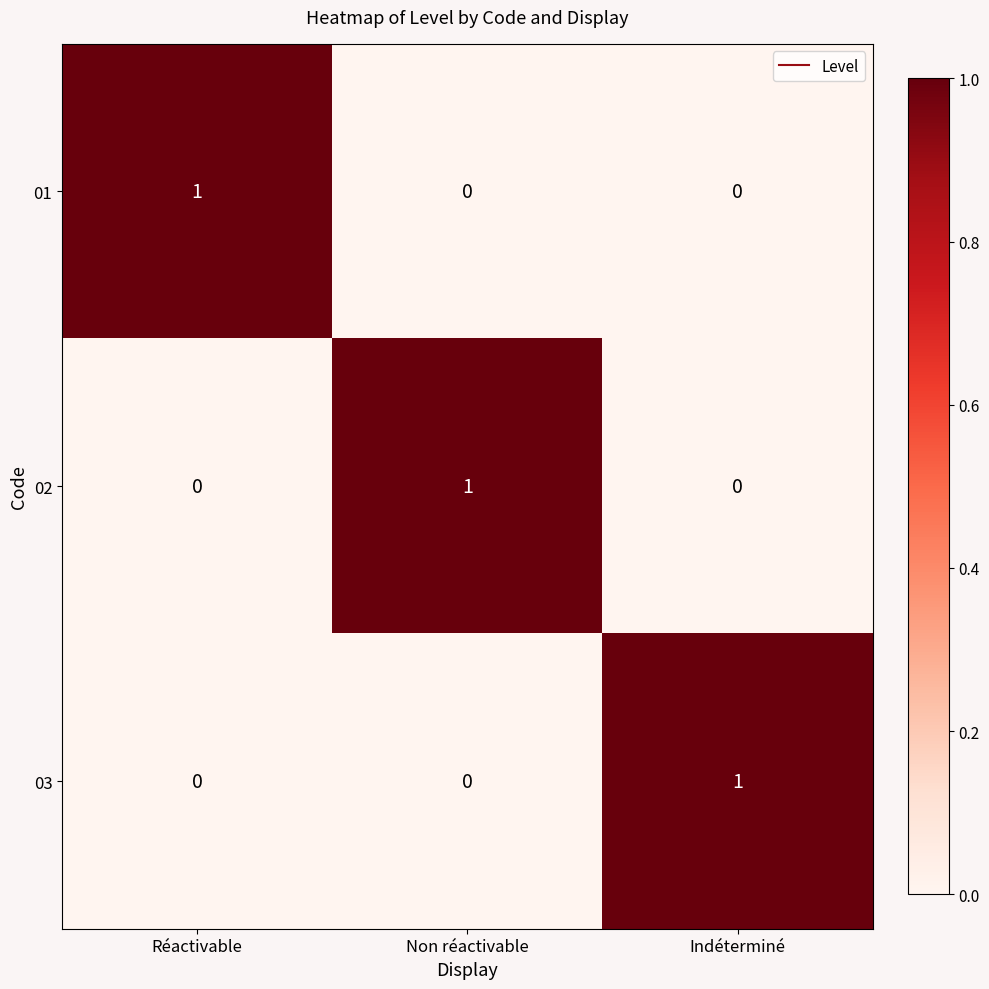

Reading right to left, transcribe all the data shown in this chart.

01: Indéterminé=0	Non réactivable=0	Réactivable=1
02: Indéterminé=0	Non réactivable=1	Réactivable=0
03: Indéterminé=1	Non réactivable=0	Réactivable=0